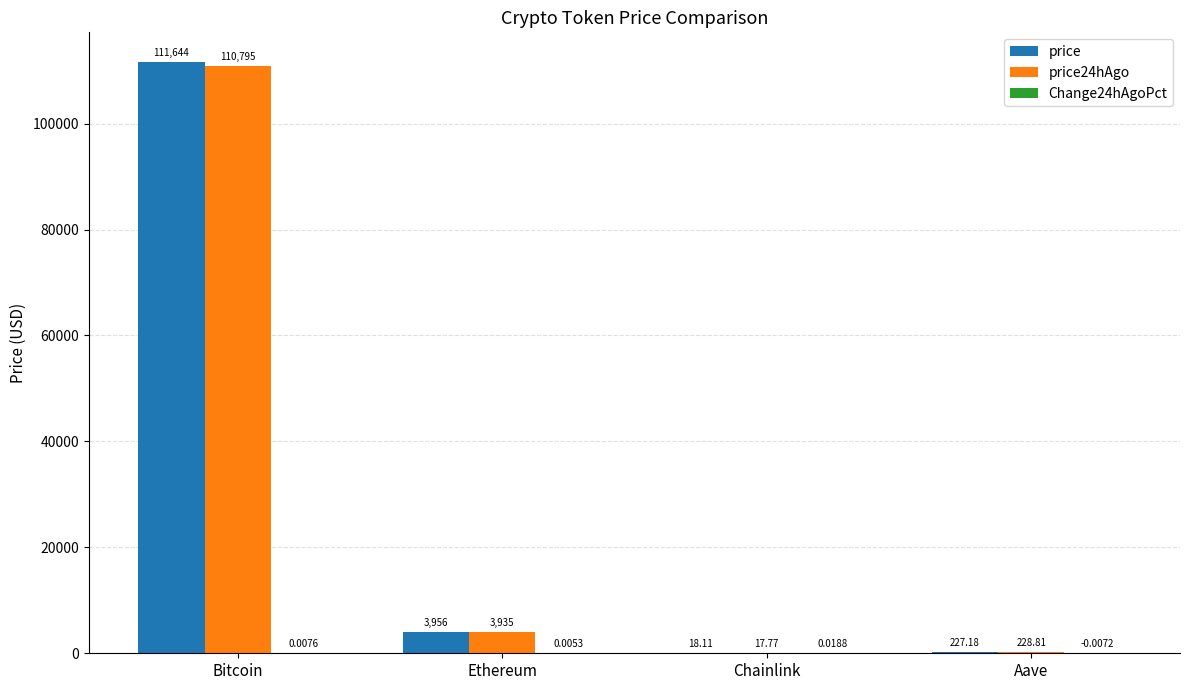

What is the total value across all series at Aave?

456.0